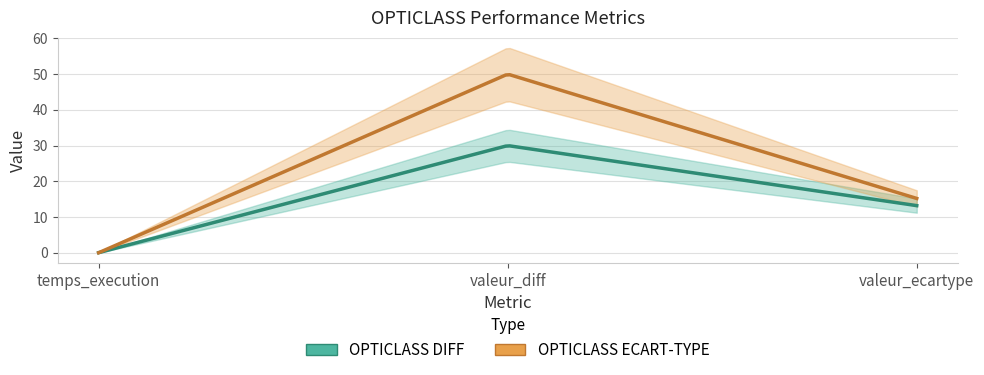

Rank the categories by OPTICLASS DIFF value from highest to lowest.

valeur_diff, valeur_ecartype, temps_execution